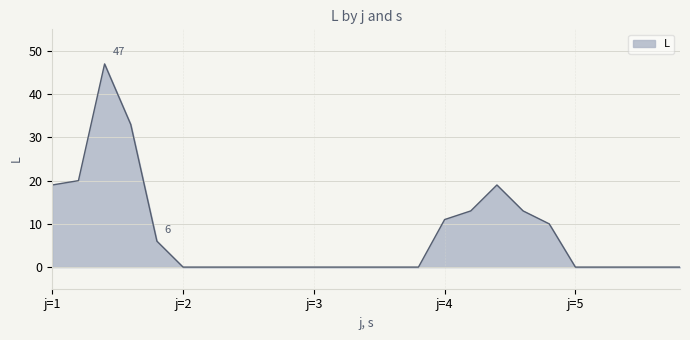

Reading left to right, transcribe all the data shown in this chart.

19	20	47	33	6	0	0	0	0	0	0	0	0	0	0	11	13	19	13	10	0	0	0	0	0